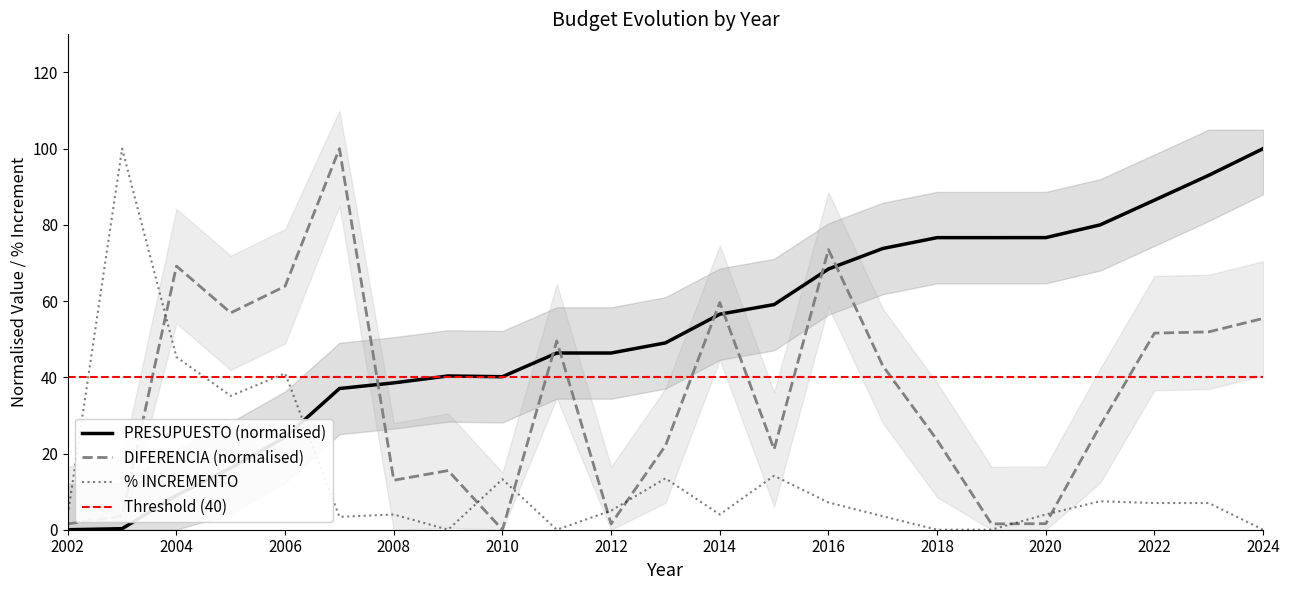

At which category does the chart reach its peak across all series?

2024